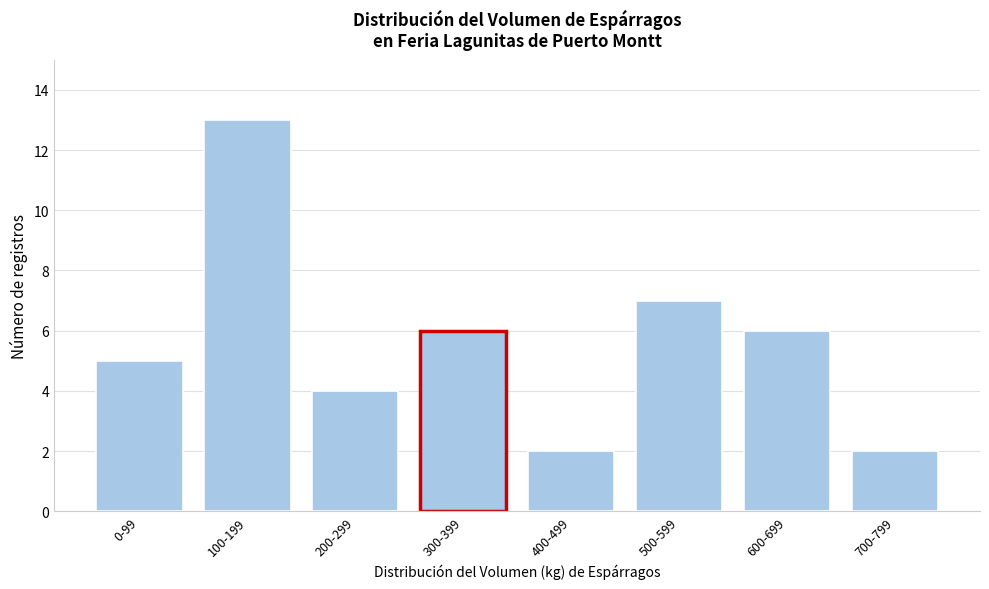

Reading left to right, transcribe all the data shown in this chart.

5	13	4	6	2	7	6	2